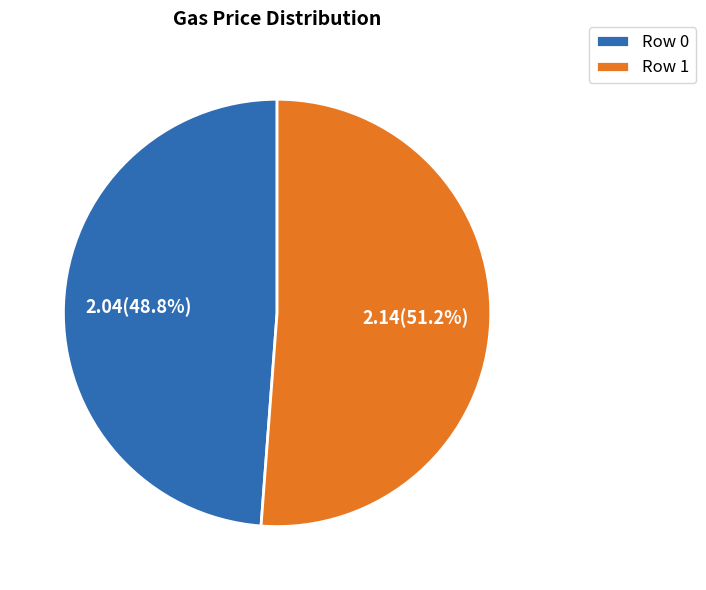

Which has a higher value, Row 1 or Row 0?

Row 1